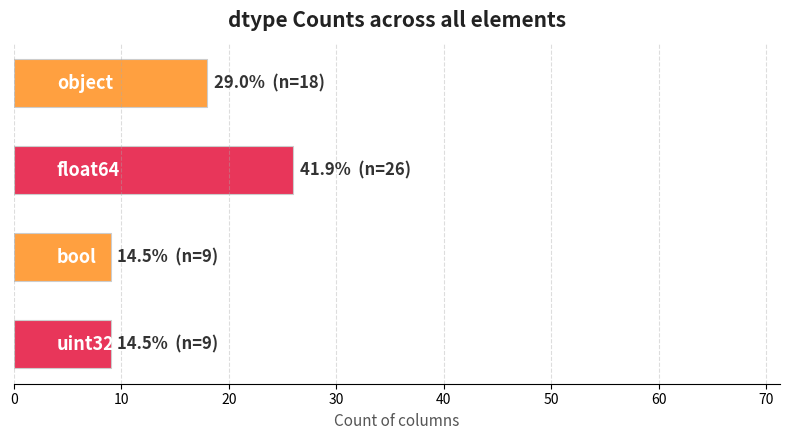

What is the average value?

16